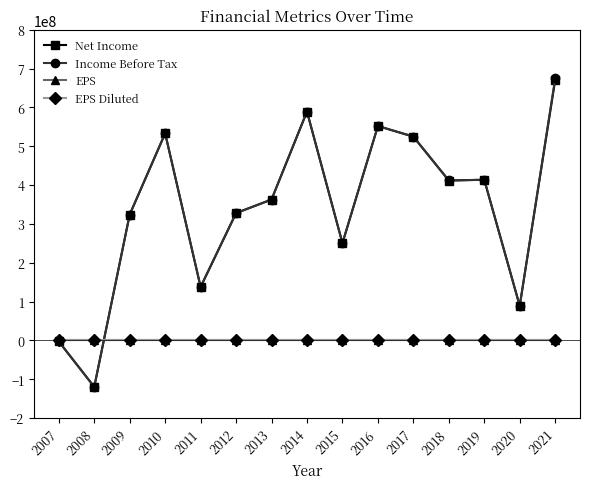

What is the maximum value for Income Before Tax?

674519000.0